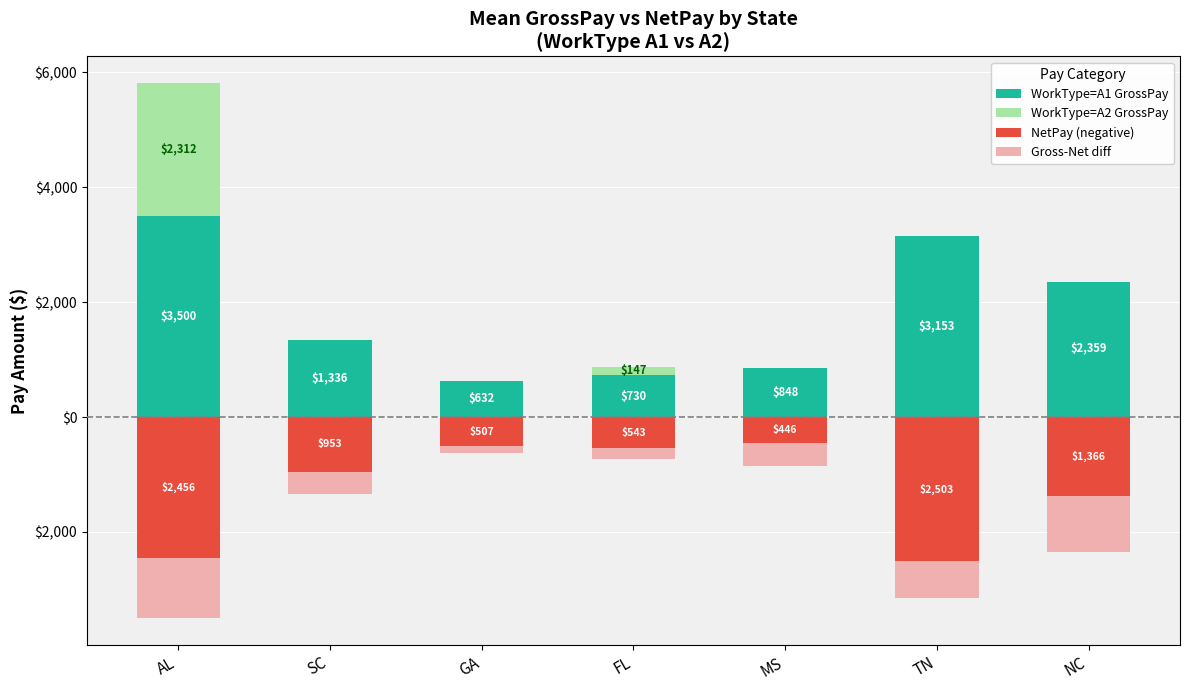

How many categories are shown in the chart?

7